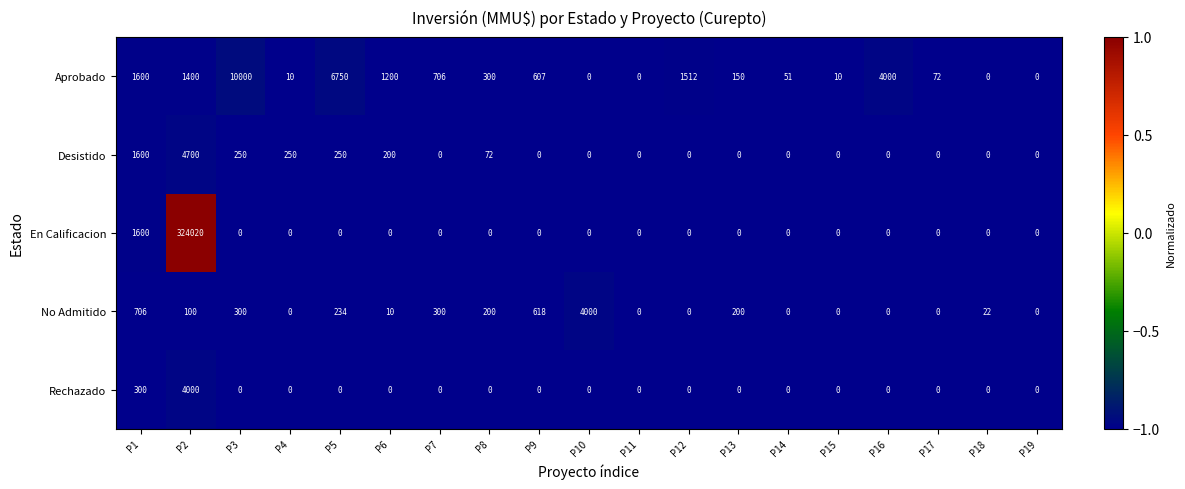

Is the value of En Calificacion at P2 greater than the value of Desistido at P14?

Yes